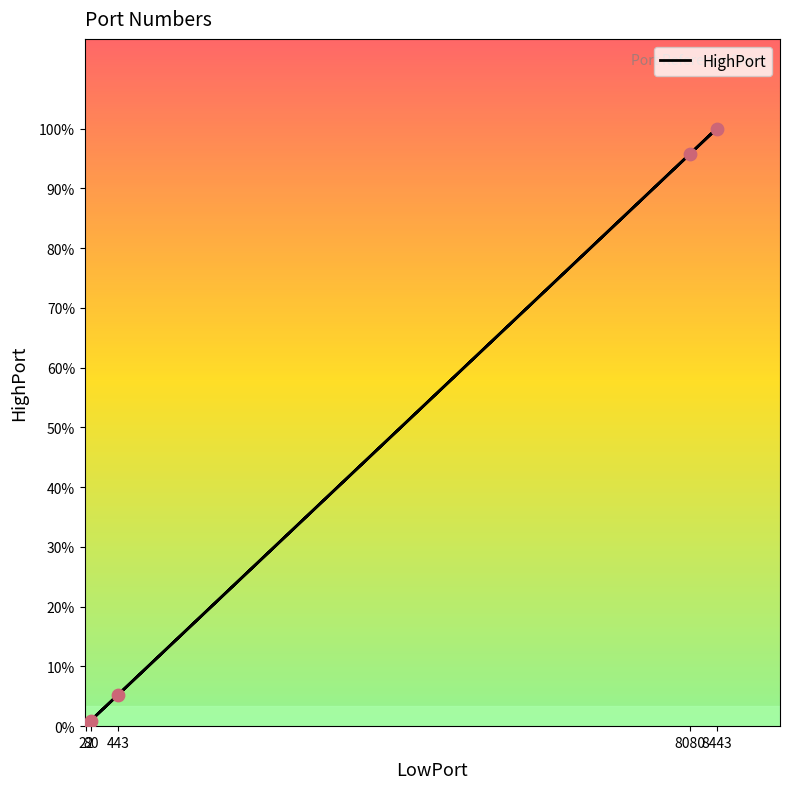

What is the change in value from 443 to 8080?

+7637